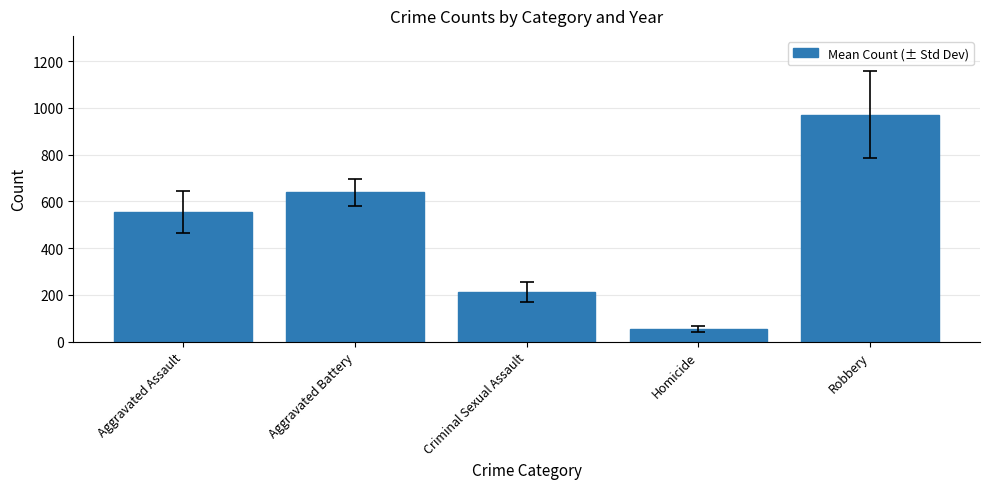

Where is the data nearest to the value 512?

Aggravated Assault